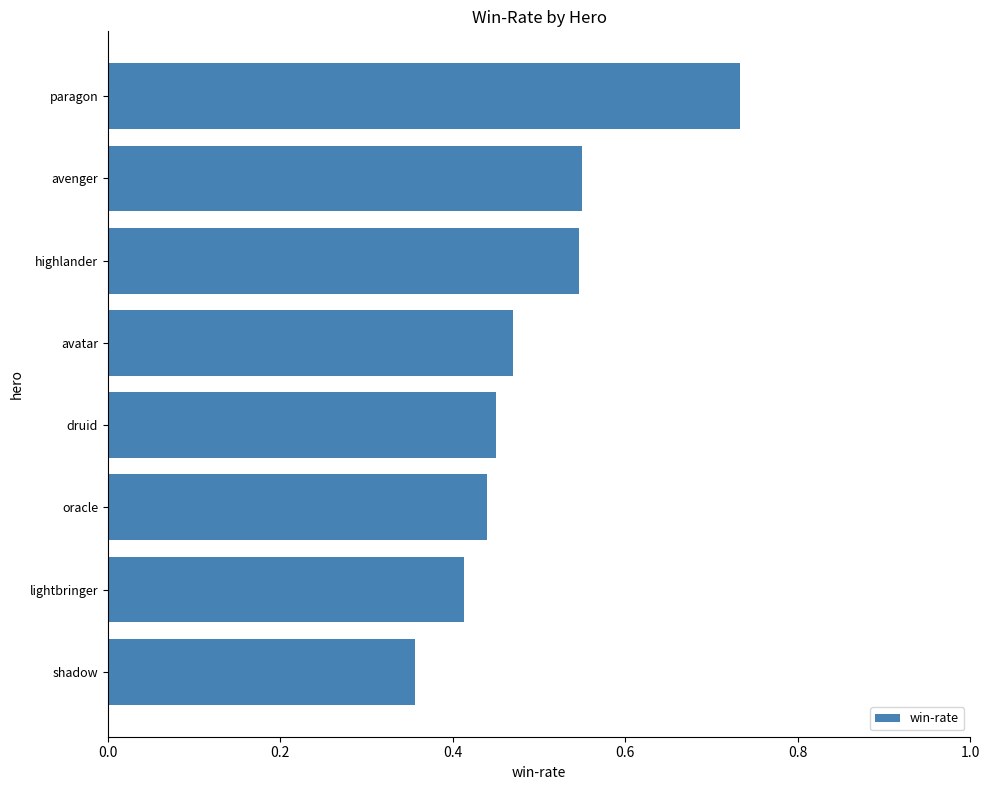

What is the change in value from shadow to lightbringer?

+0.1